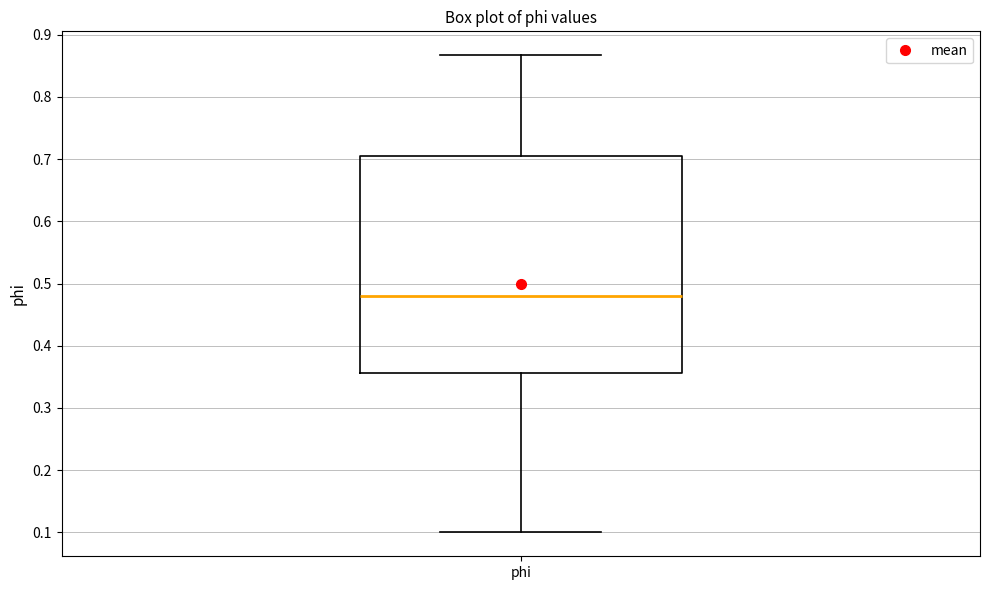

Where does the upper whisker of the box for phi end on the y-axis? The values are not printed on the chart, so give them approximately, as read against the axis.

0.87